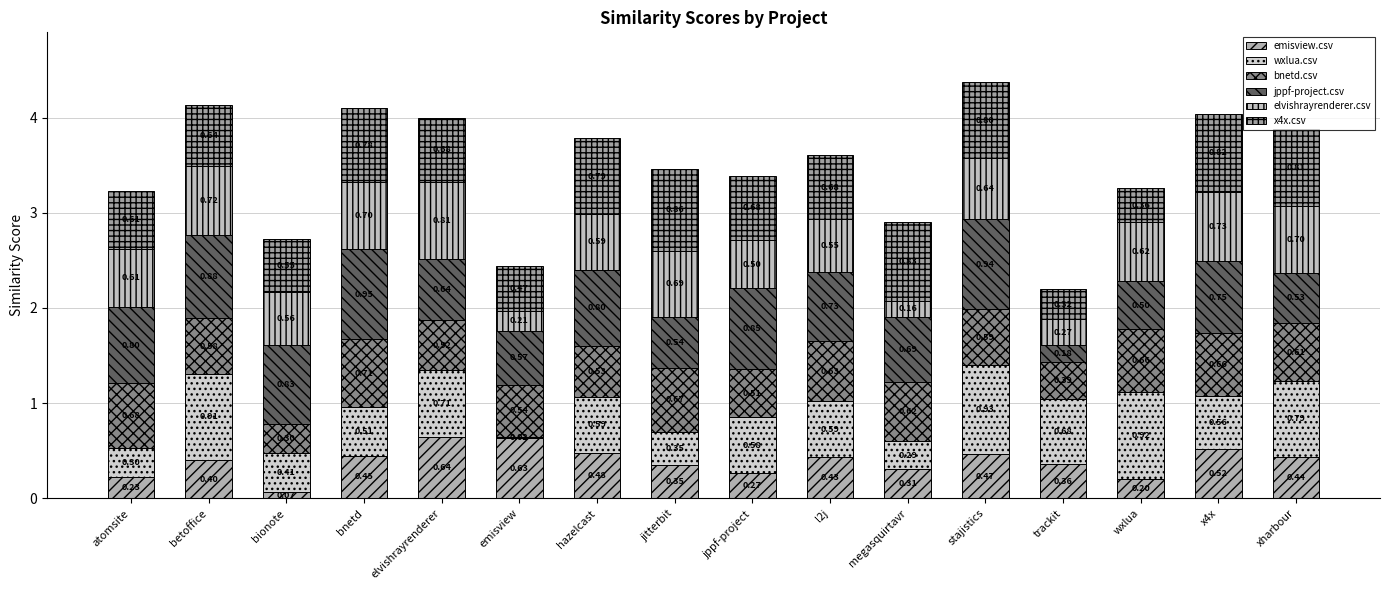

Which series changed the most between betoffice and xharbour?

jppf-project.csv